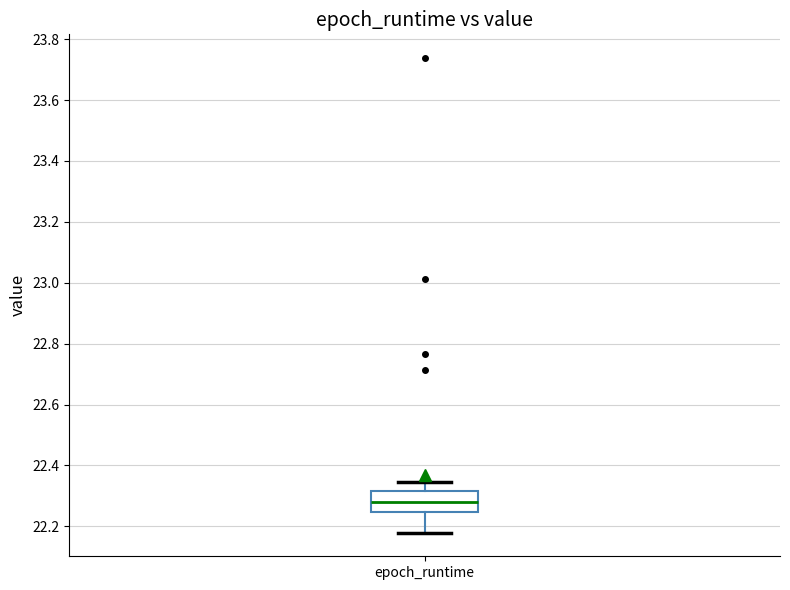

Transcribe this box plot: give where the median line is, the range the box spans, and where the two whiskers end, as read against the y-axis. The values are not printed on the chart, so give them approximately, as read against the axis.

median 22.28, box 22.24 to 22.32, whiskers 22.18 to 22.34